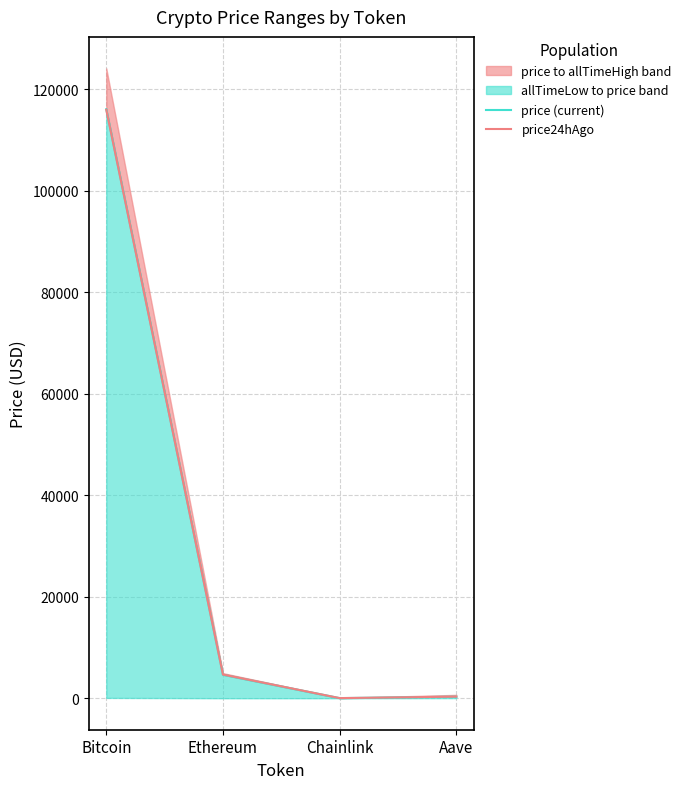

Which label corresponds to the largest value in the chart?

Bitcoin